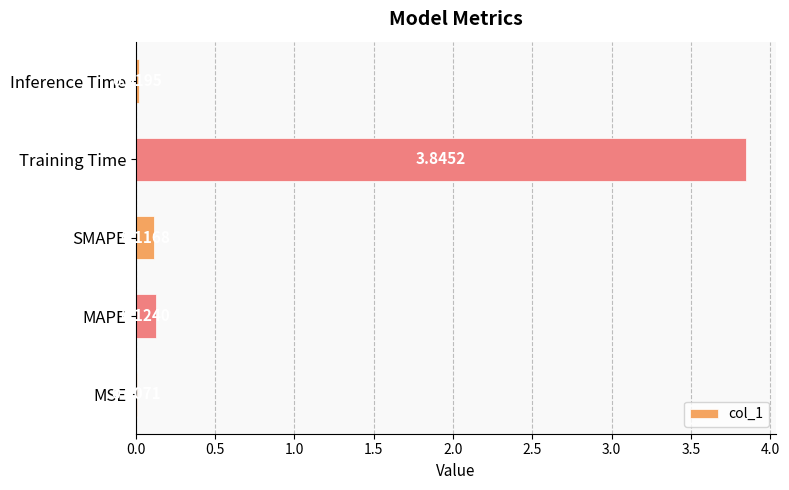

Where is the data nearest to the value 1?

MAPE